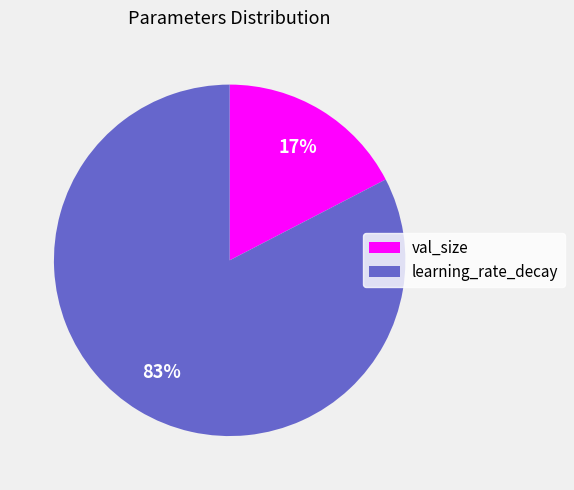

Is there a majority slice in this chart?

Yes